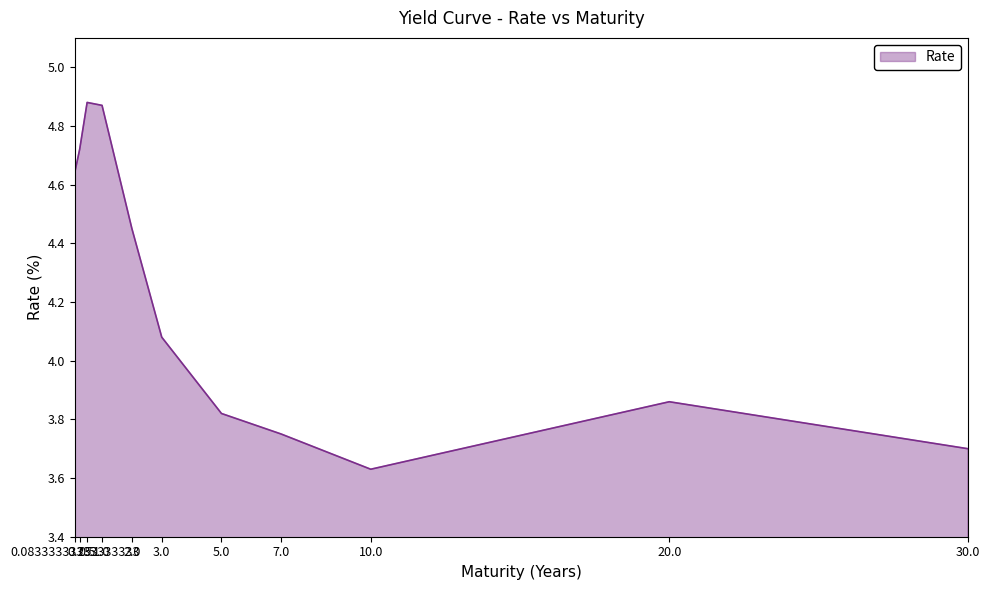

Reading left to right, extract all data points from this chart.

4.6	4.7	4.9	4.9	4.5	4.1	3.8	3.8	3.6	3.9	3.7